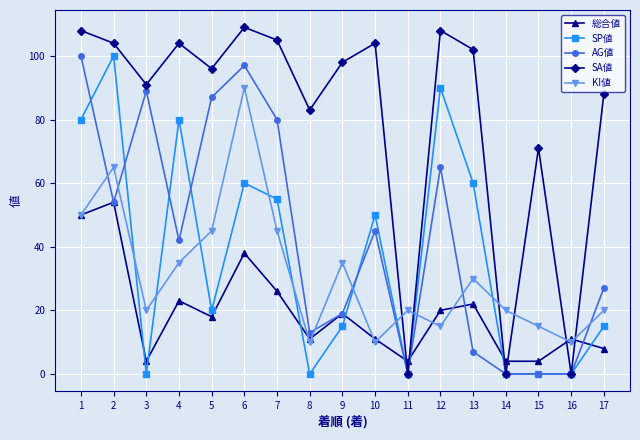

Rank the series at 6 from highest to lowest value.

SA値, AG値, KI値, SP値, 総合値